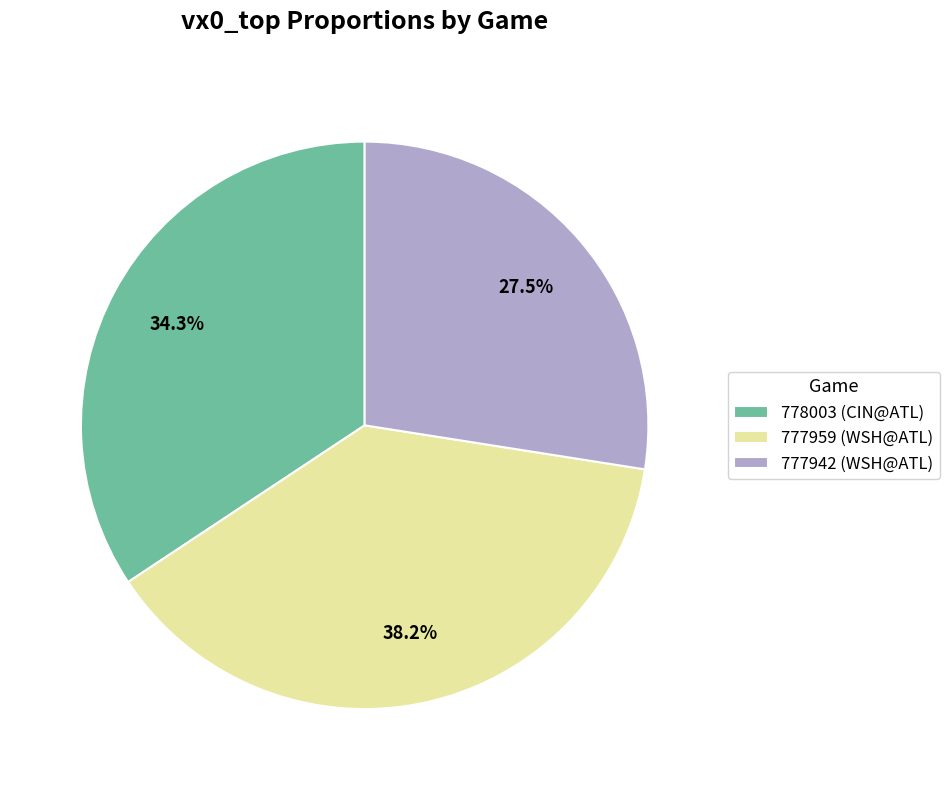

Count the number of slices in the pie.

3